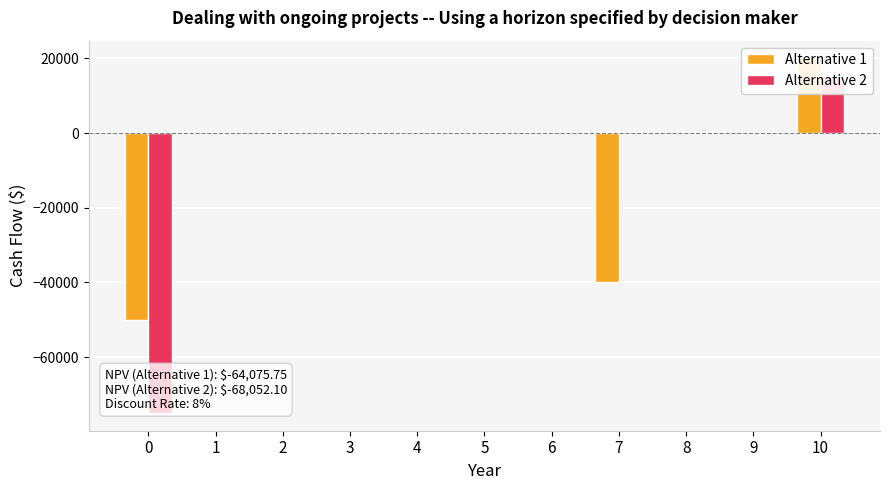

What is the minimum value for Alternative 1?

-50000